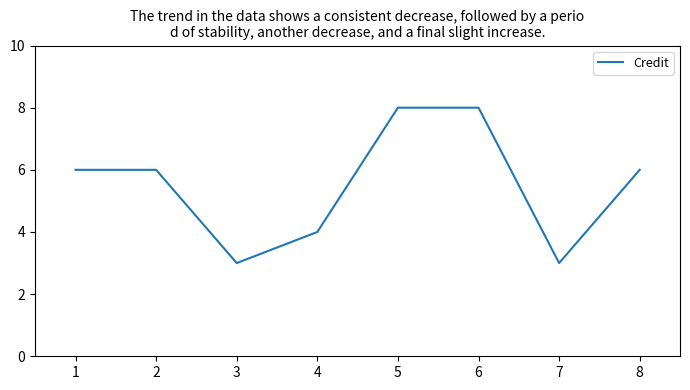

The chart shows a value of 2 at 6. True or false?

False